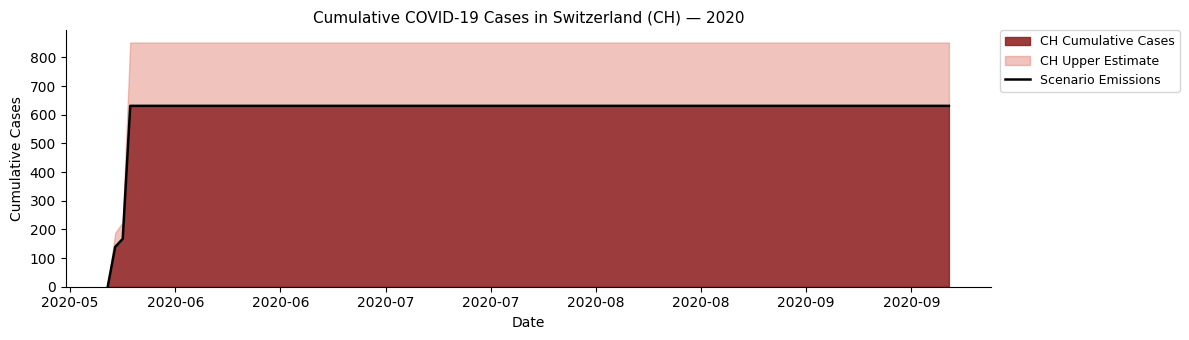

Does the chart have visible grid lines?

No